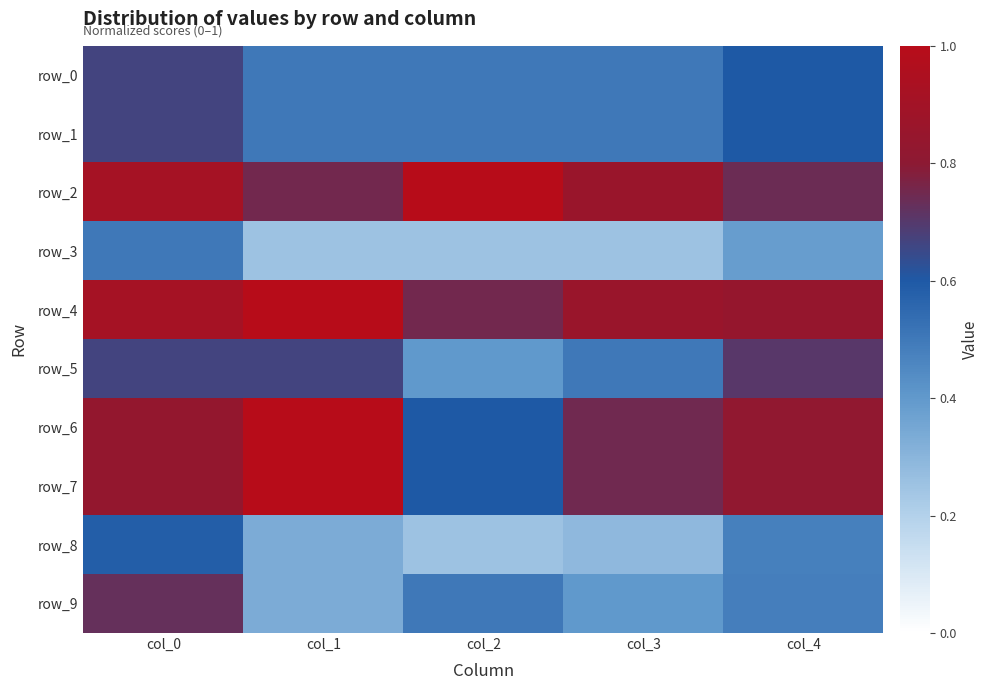

Reading left to right, transcribe all the data shown in this chart.

row_0: col_0=0.7	col_1=0.5	col_2=0.5	col_3=0.5	col_4=0.6
row_1: col_0=0.7	col_1=0.5	col_2=0.5	col_3=0.5	col_4=0.6
row_2: col_0=0.9	col_1=0.8	col_2=1.0	col_3=0.9	col_4=0.7
row_3: col_0=0.5	col_1=0.2	col_2=0.2	col_3=0.2	col_4=0.4
row_4: col_0=0.9	col_1=1.0	col_2=0.8	col_3=0.9	col_4=0.8
row_5: col_0=0.7	col_1=0.7	col_2=0.4	col_3=0.5	col_4=0.7
row_6: col_0=0.8	col_1=1.0	col_2=0.6	col_3=0.7	col_4=0.8
row_7: col_0=0.8	col_1=1.0	col_2=0.6	col_3=0.7	col_4=0.8
row_8: col_0=0.6	col_1=0.3	col_2=0.2	col_3=0.3	col_4=0.5
row_9: col_0=0.7	col_1=0.3	col_2=0.5	col_3=0.4	col_4=0.5